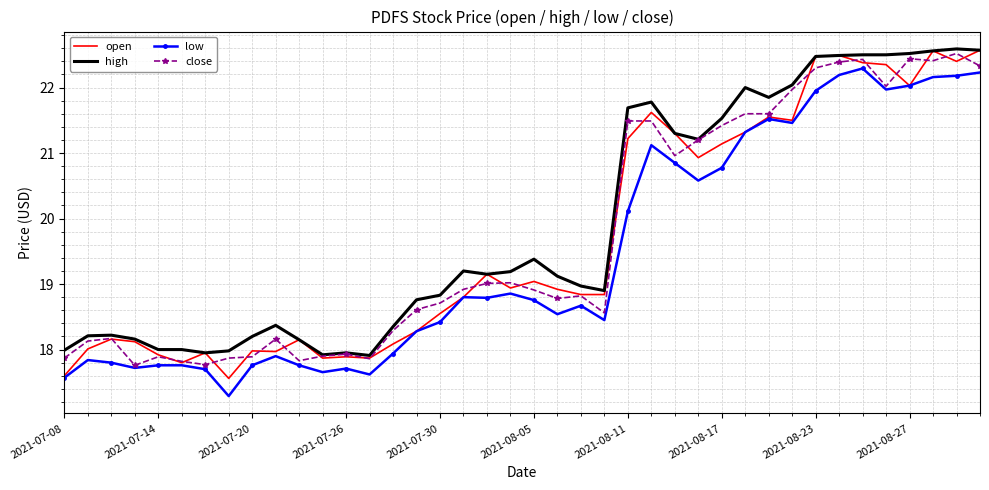

What is the greatest value displayed?

22.6